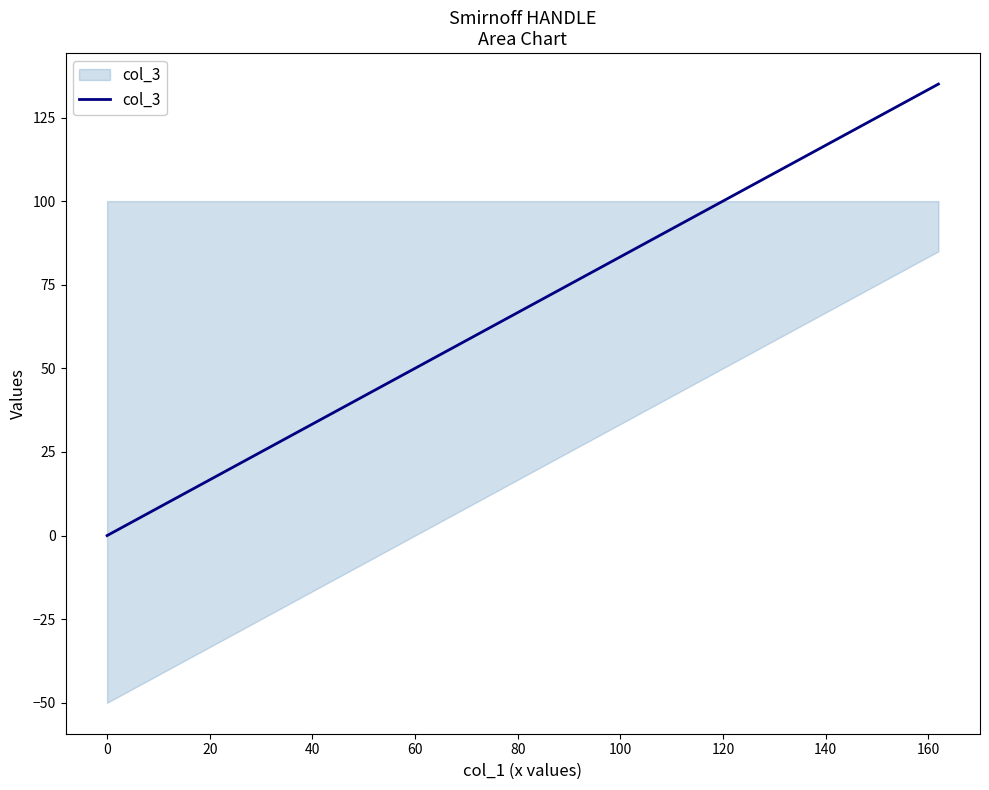

What is the maximum value shown in the chart?

135